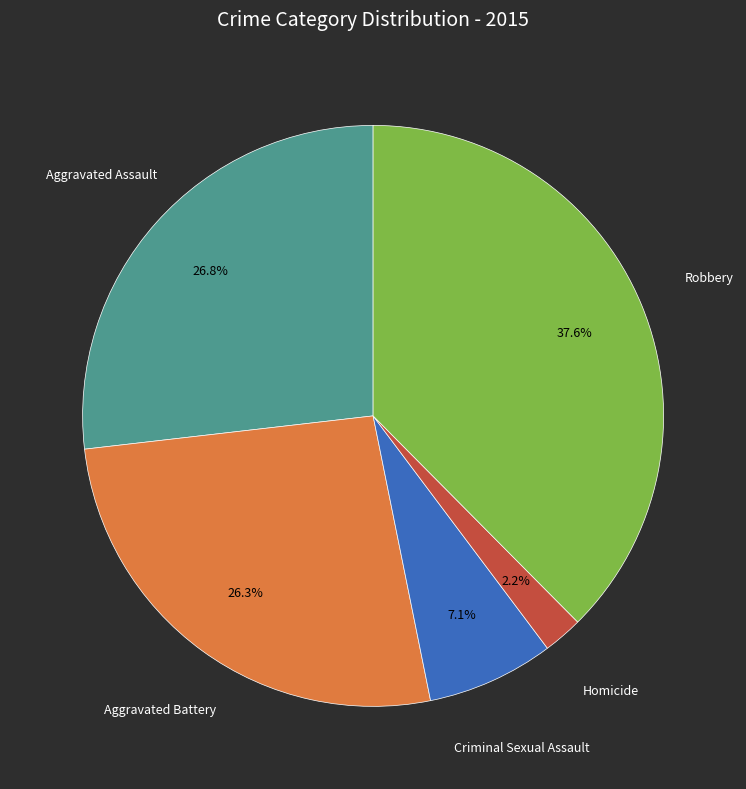

Which slice is the largest?

Robbery